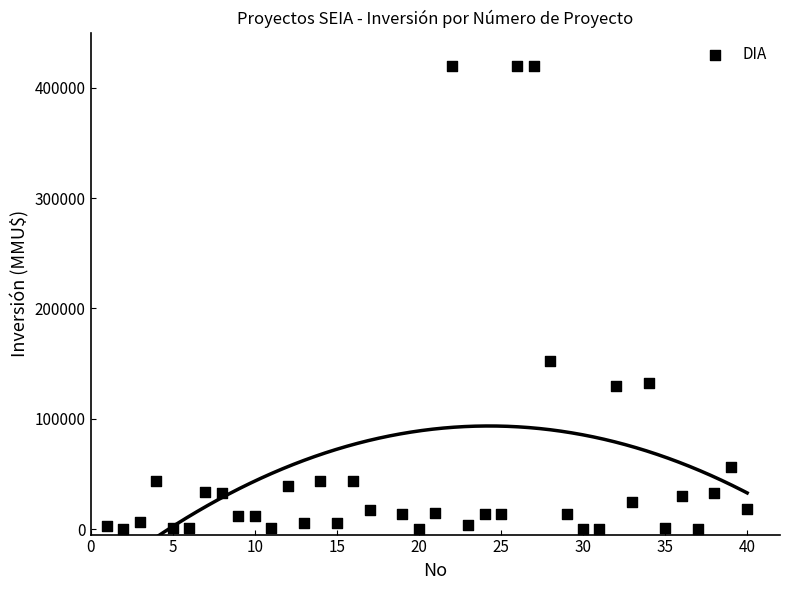

What Y value in the scatter plot is closest to 210000?

152000